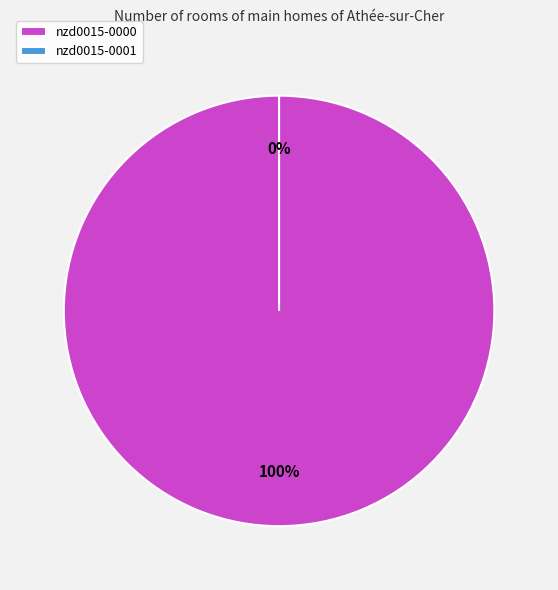

To the nearest percent, what is the average slice percentage?

50%